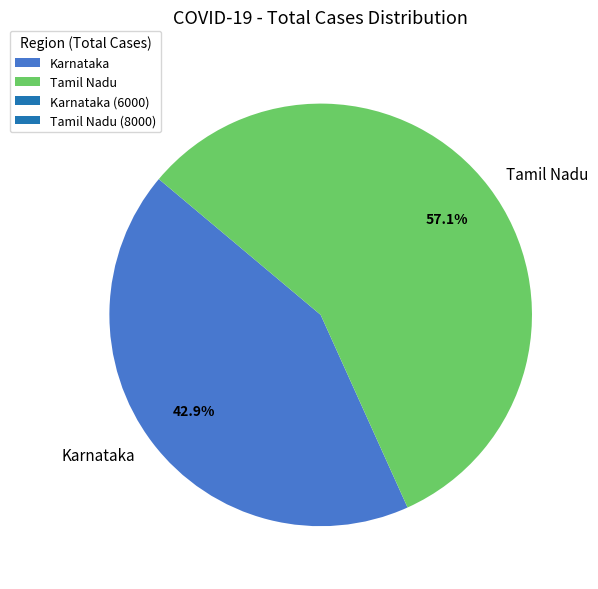

What percentage is NOT represented by Tamil Nadu?

42.9%